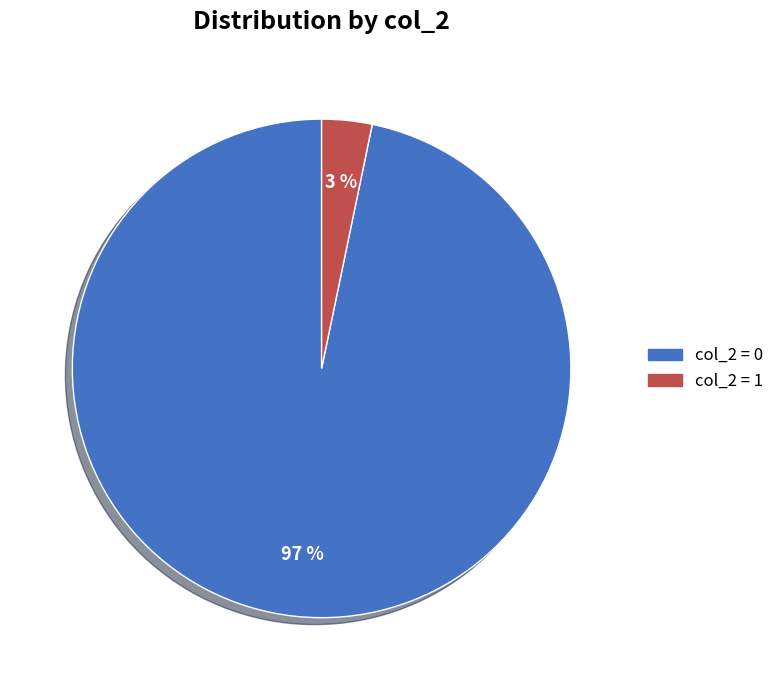

Does any single category account for the majority?

Yes